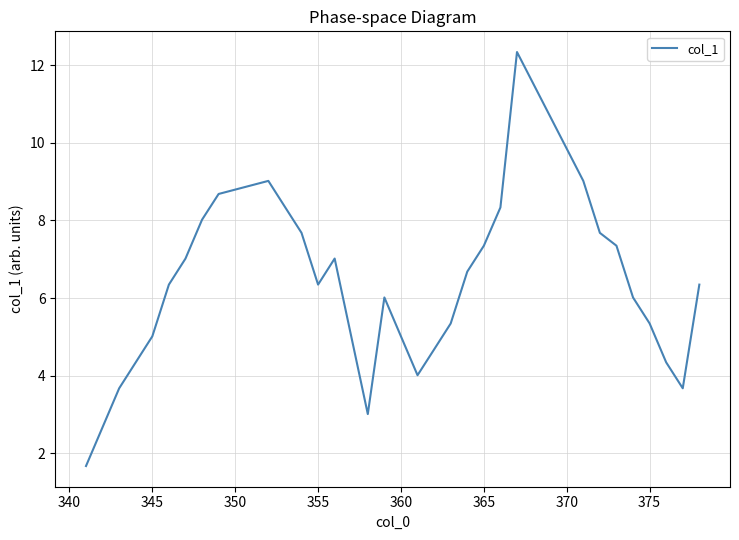

What is the difference between the maximum and second lowest values?

9.7